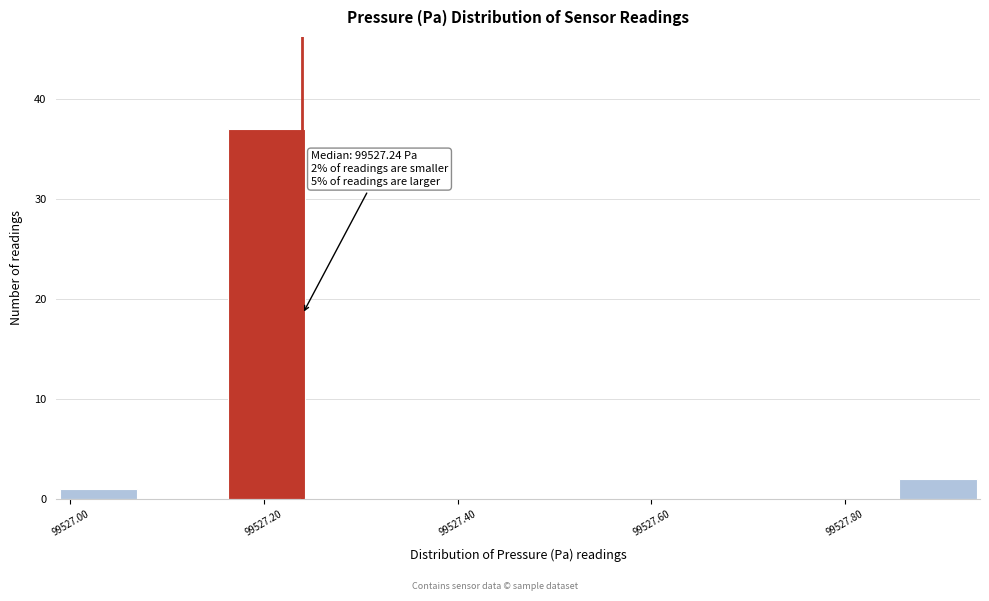

Over which range of the x-axis is the bar tallest?

99527.16 to 99527.24